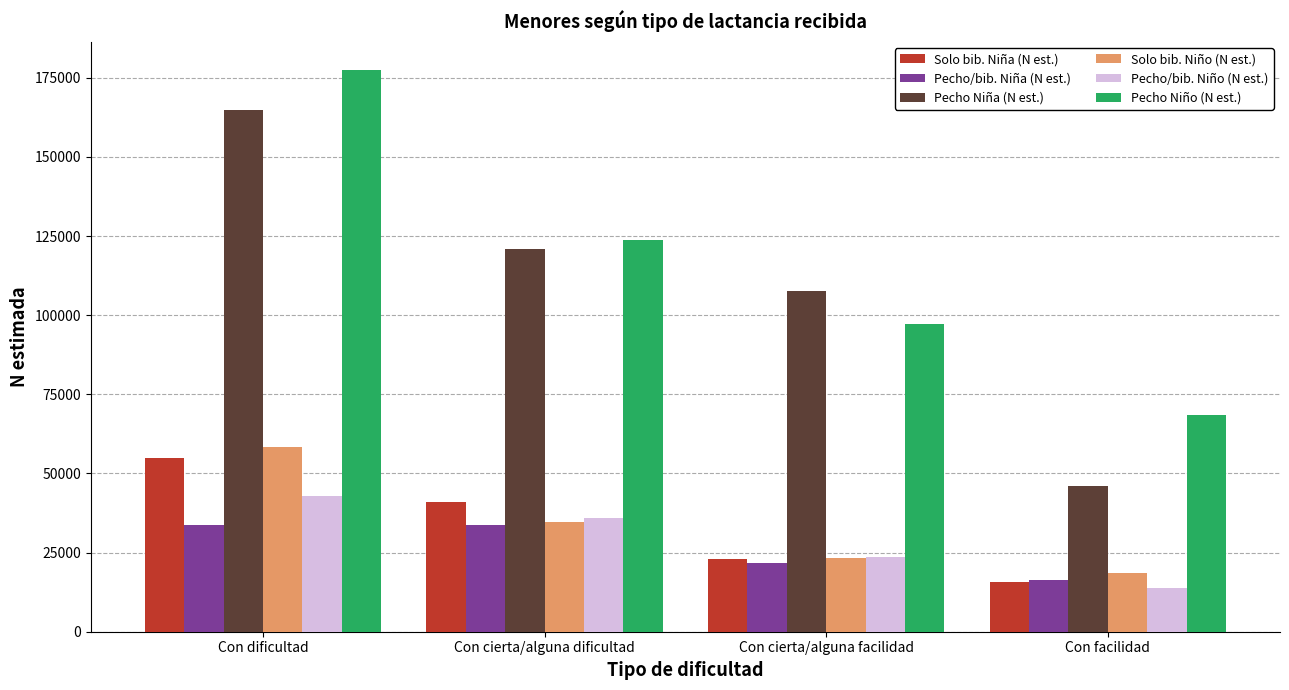

Rank the categories by Pecho Niño (N est.) value from lowest to highest.

Con facilidad, Con cierta/alguna facilidad, Con cierta/alguna dificultad, Con dificultad